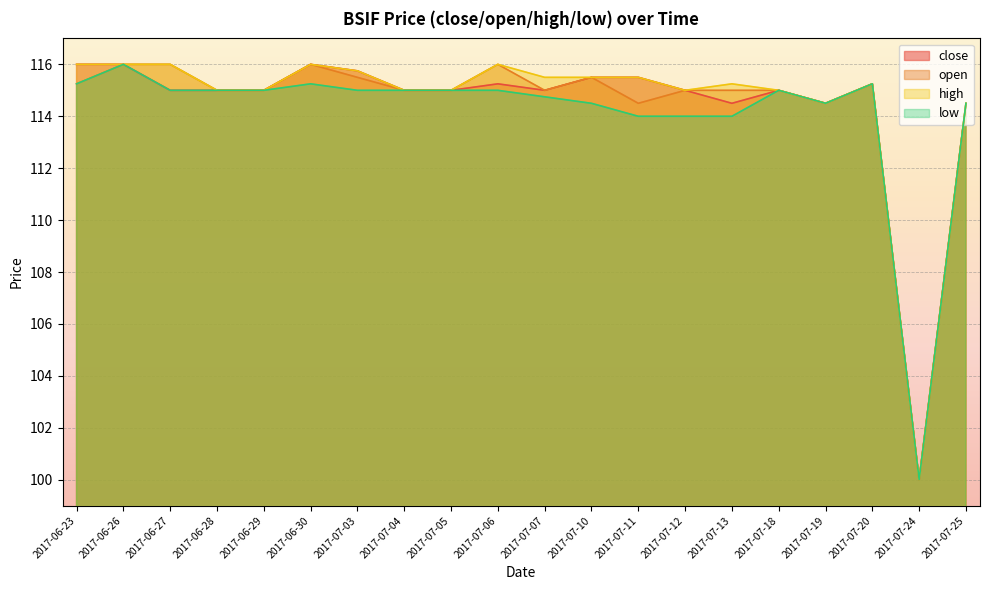

What position from the right is 2017-07-06?

11